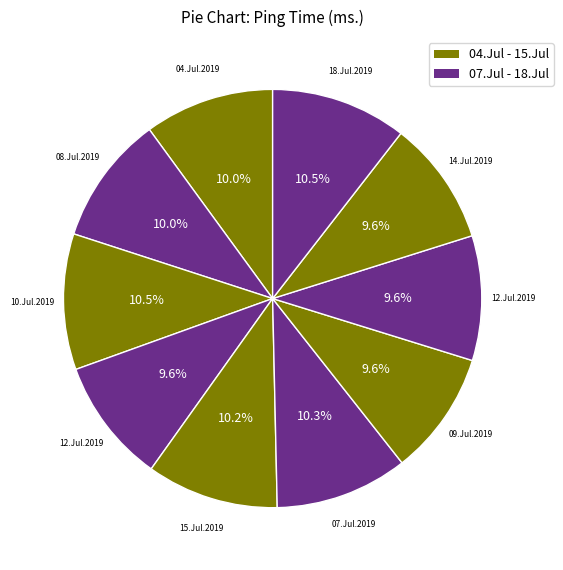

How many slices are in this pie chart?

10